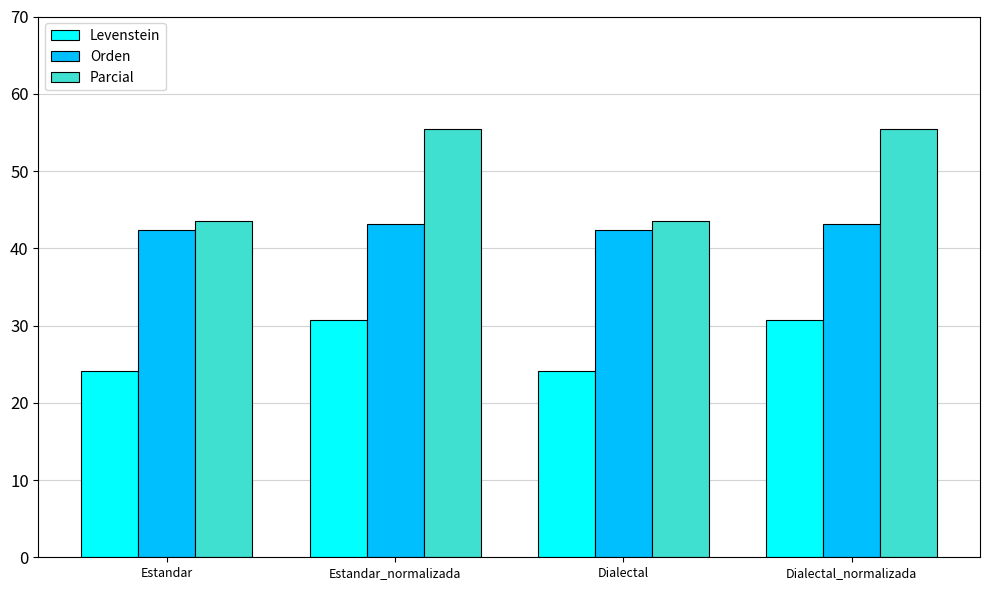

What is the total value across all series at Estandar_normalizada?

129.2